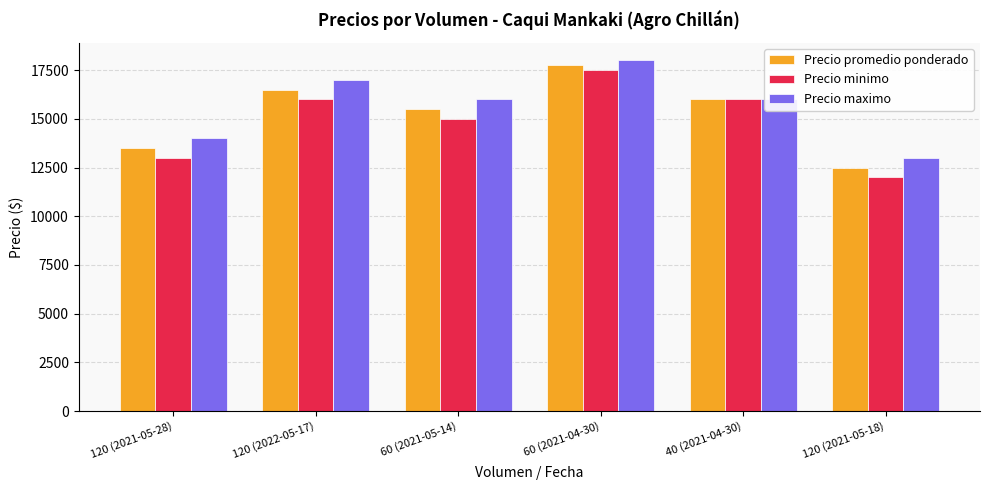

What is the lowest value of the Precio maximo series?

13000